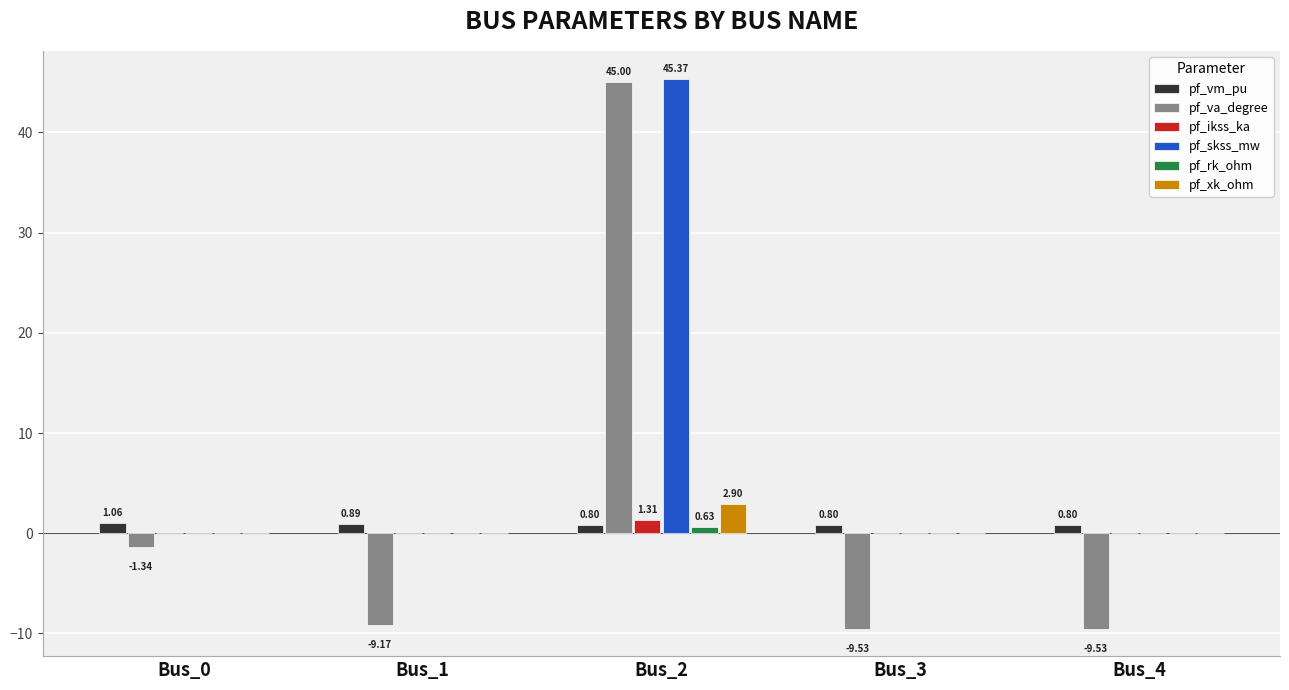

Which series has the largest range (max minus min)?

pf_va_degree